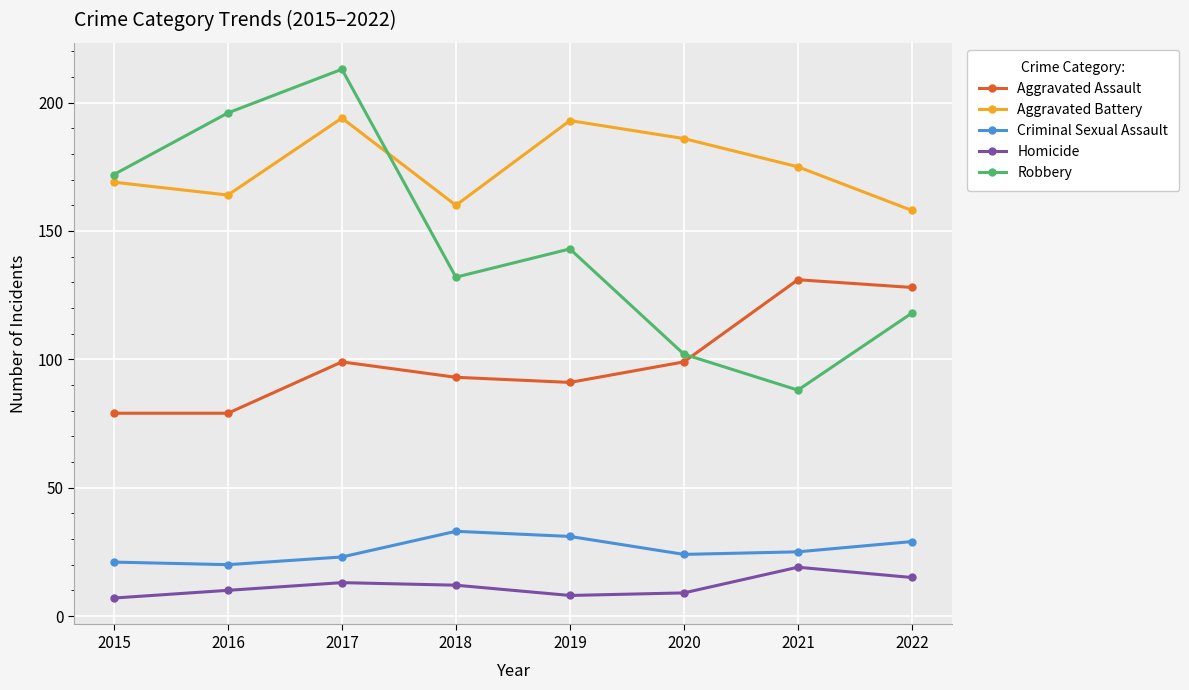

What is the minimum value for Aggravated Battery?

158